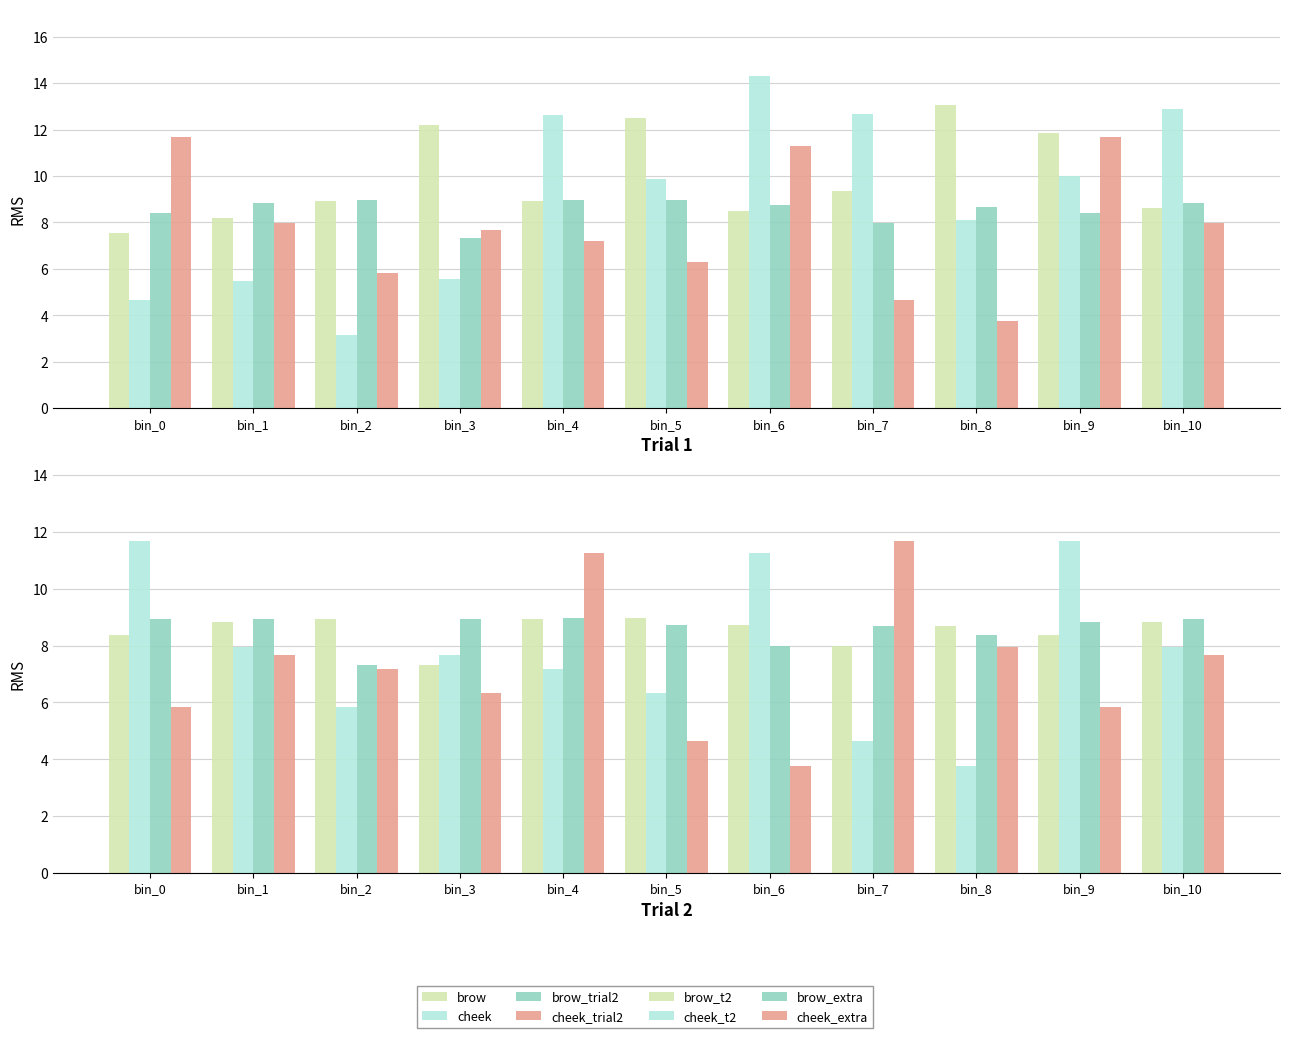

What is the value of the cheek_t2 bar at the 7th from the left?

11.3